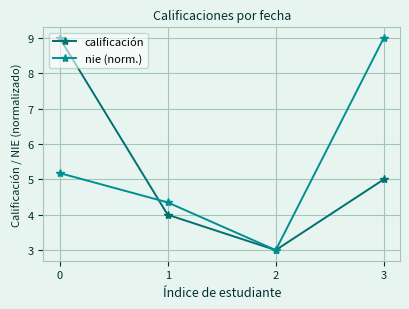

Which series changed the most between 0 and 3?

calificación